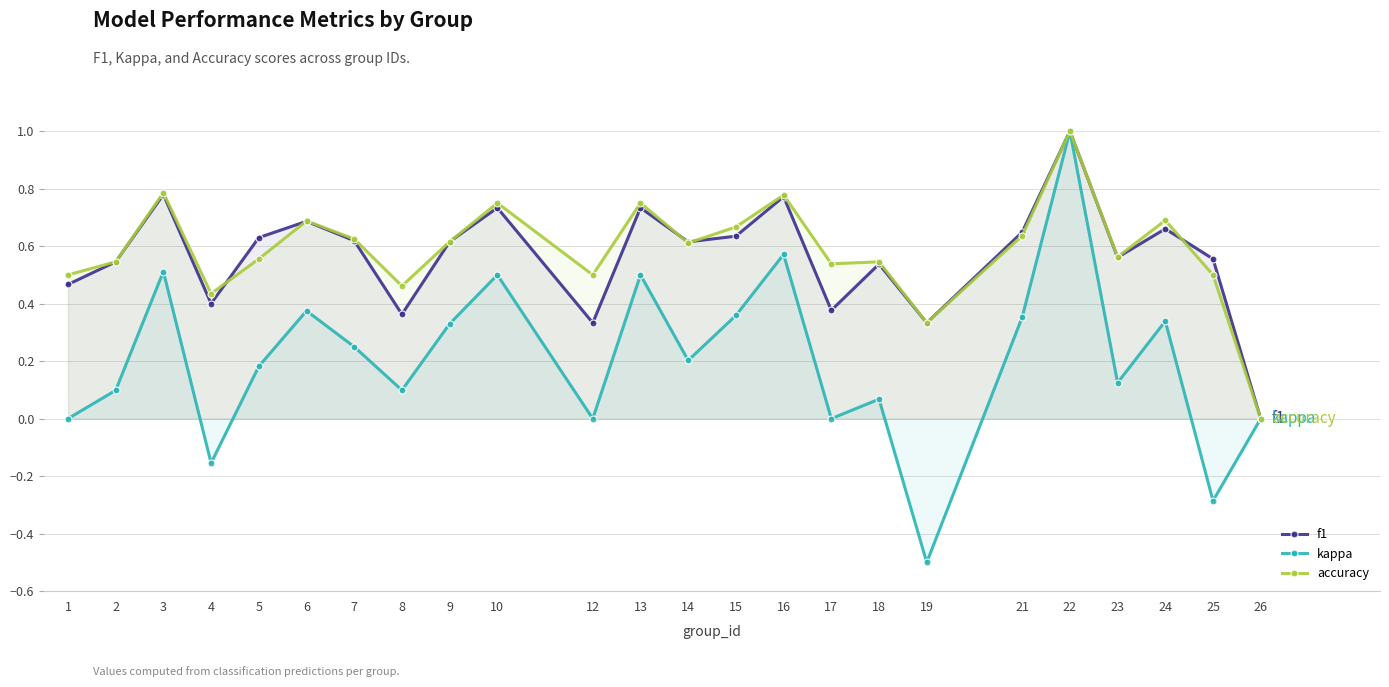

The accuracy series shows 1.0 at 23. True or false?

False